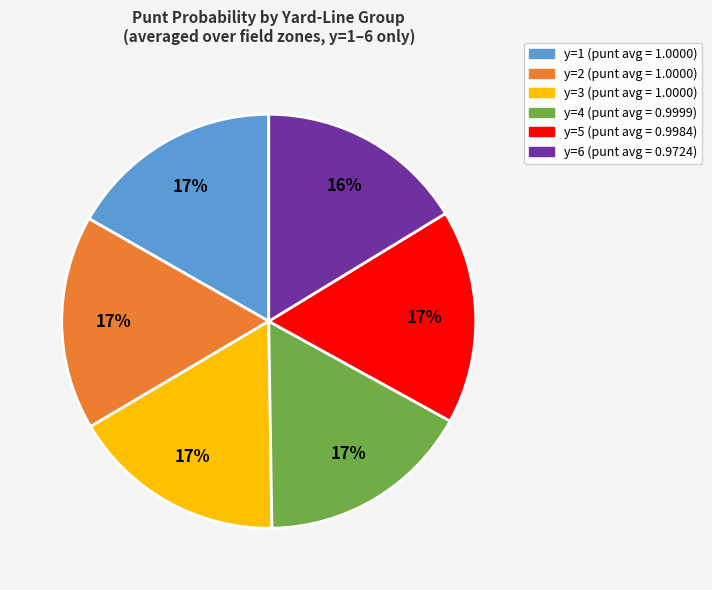

Does any single category account for the majority?

No